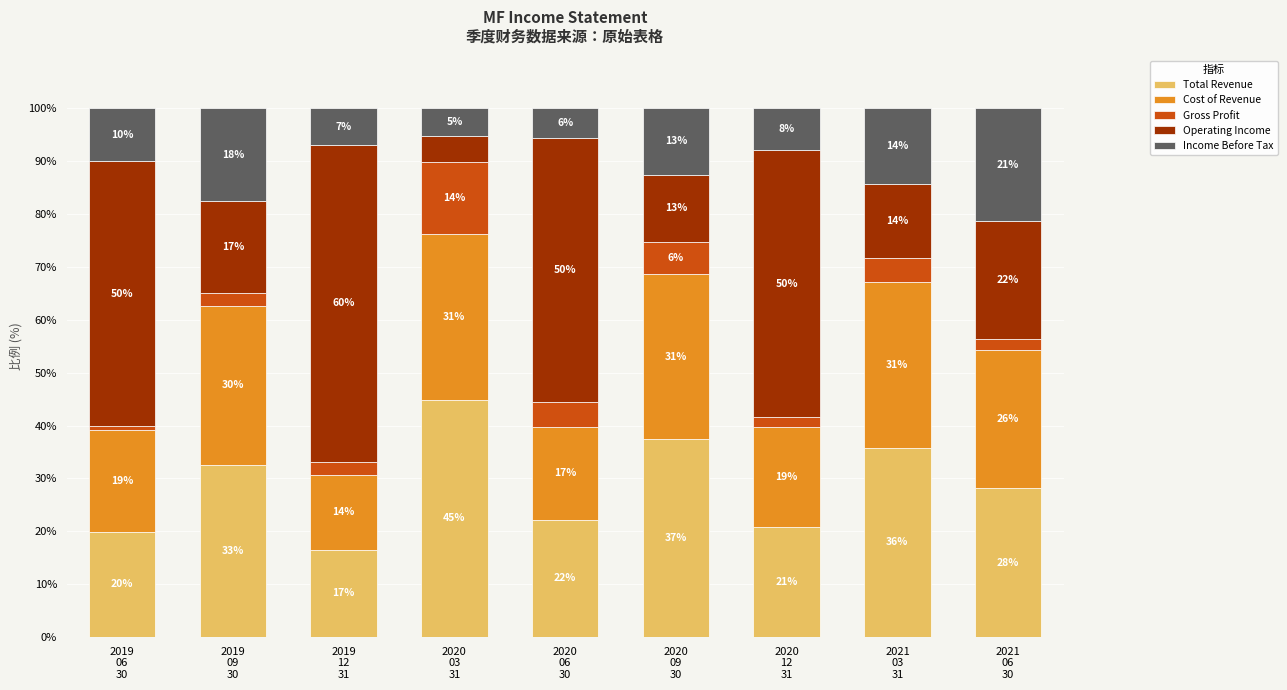

The value of Income Before Tax at 2019
09
30 is 25.1. True or false?

False